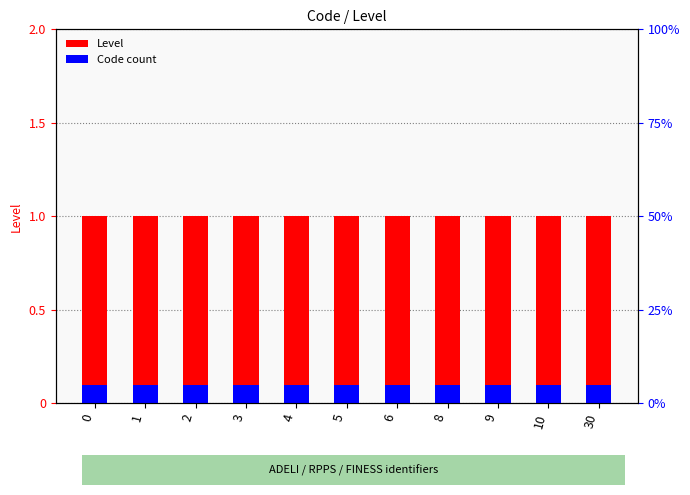

How many groups of bars are there?

11